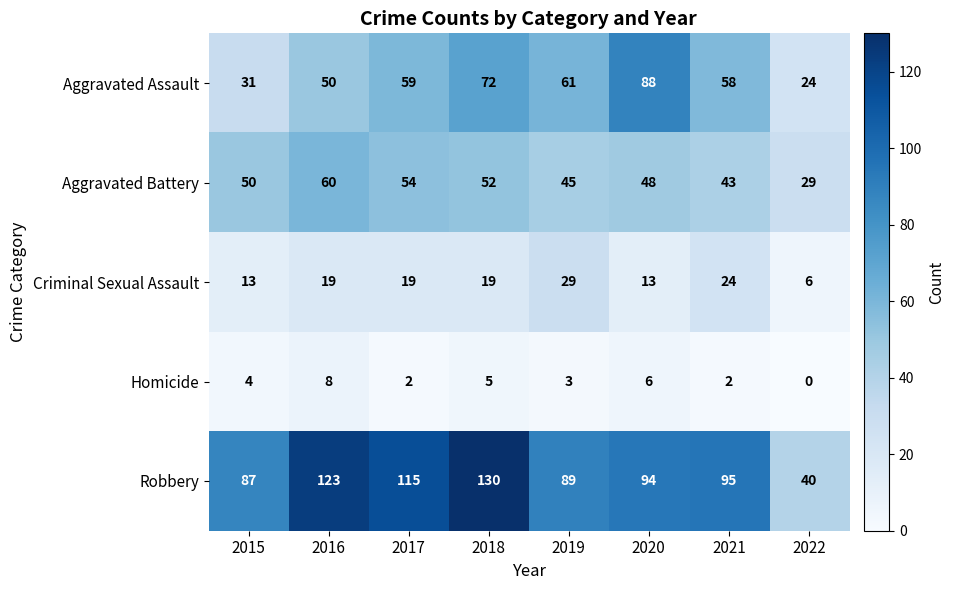

Between 2015 and 2019, which series saw the biggest shift?

Aggravated Assault